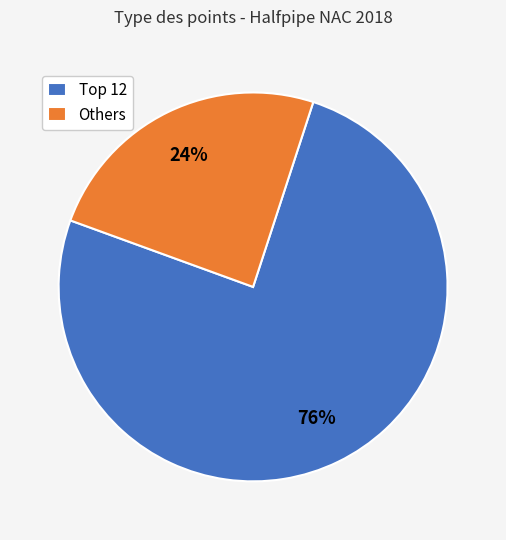

The Others slice represents 24% of the pie. True or false?

True